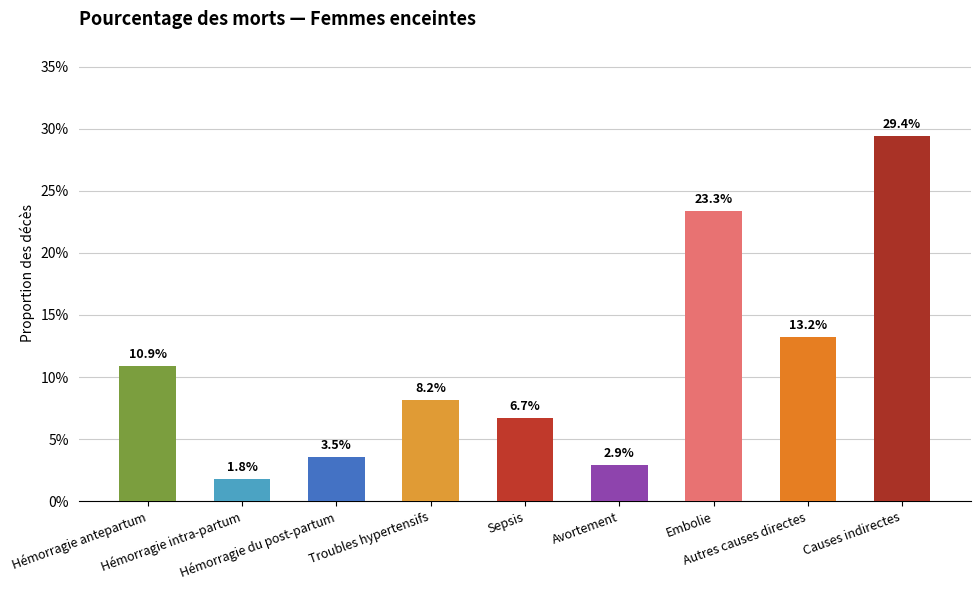

Are the bars horizontal?

No